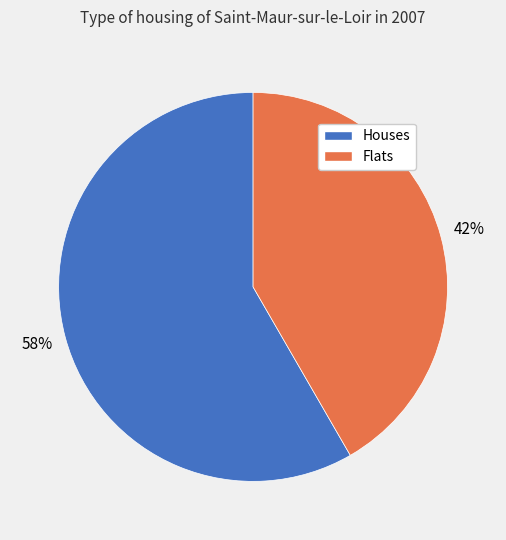

To the nearest percent, what percentage of the pie is Houses?

58%